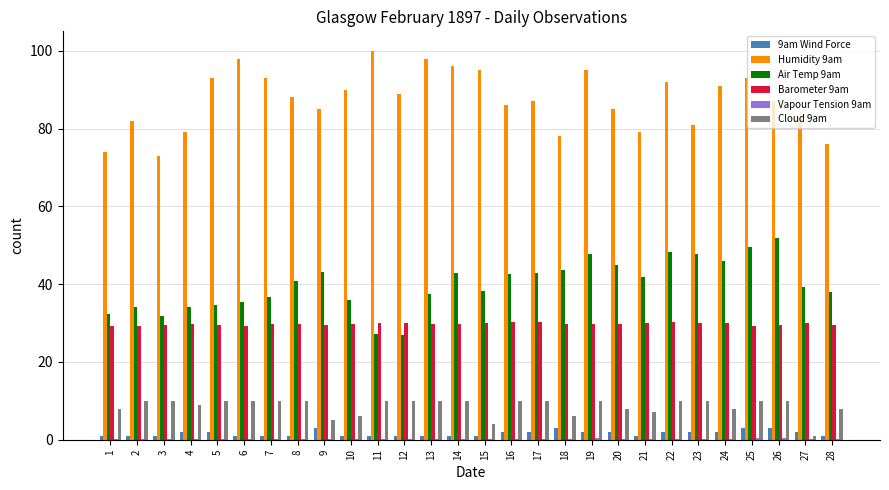

Is it true that Cloud 9am equals 10.0 at 19?

True